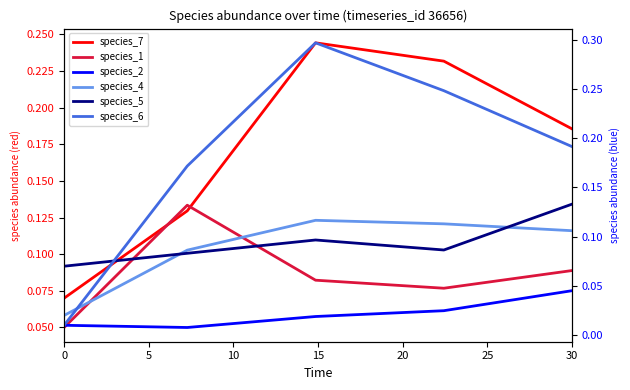

True or false: species_6 has a value of 0.2 at 30.

True